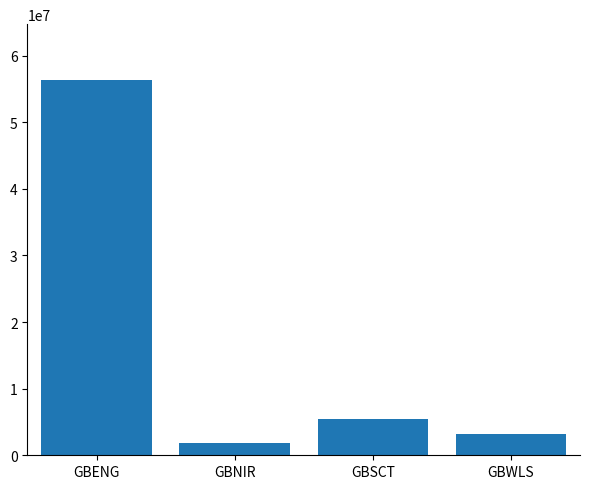

List the labels in order of value, largest first.

GBENG, GBSCT, GBWLS, GBNIR